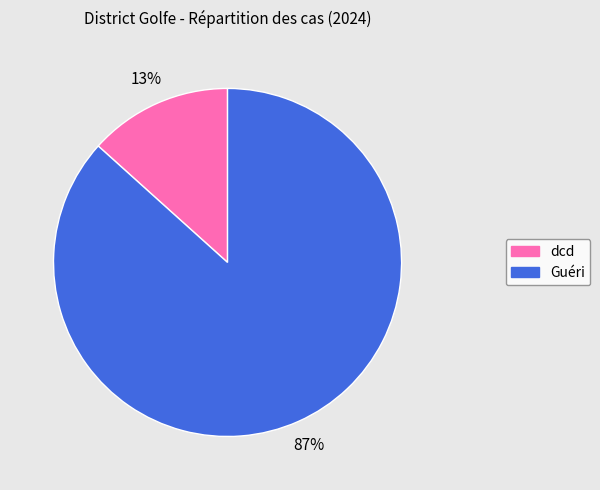

Does Guéri represent more than half of the total?

Yes